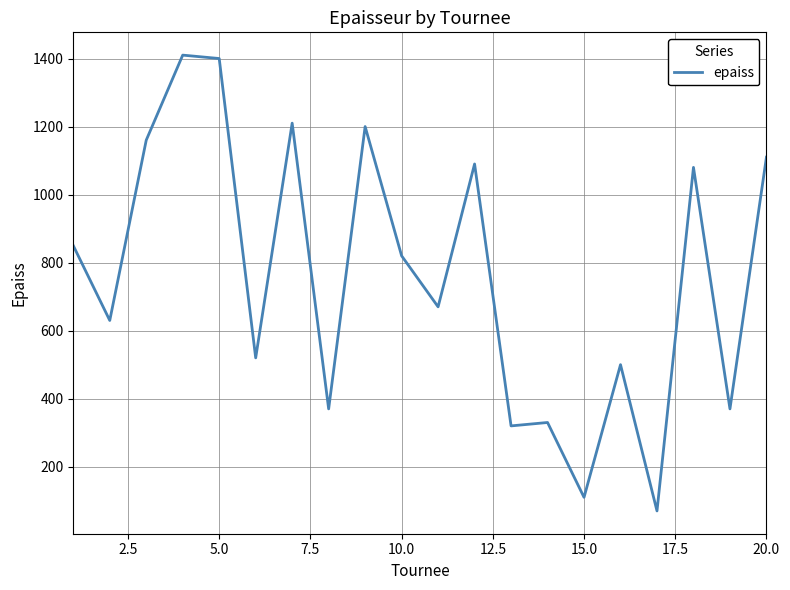

Is this an area chart (filled region under the line)?

No